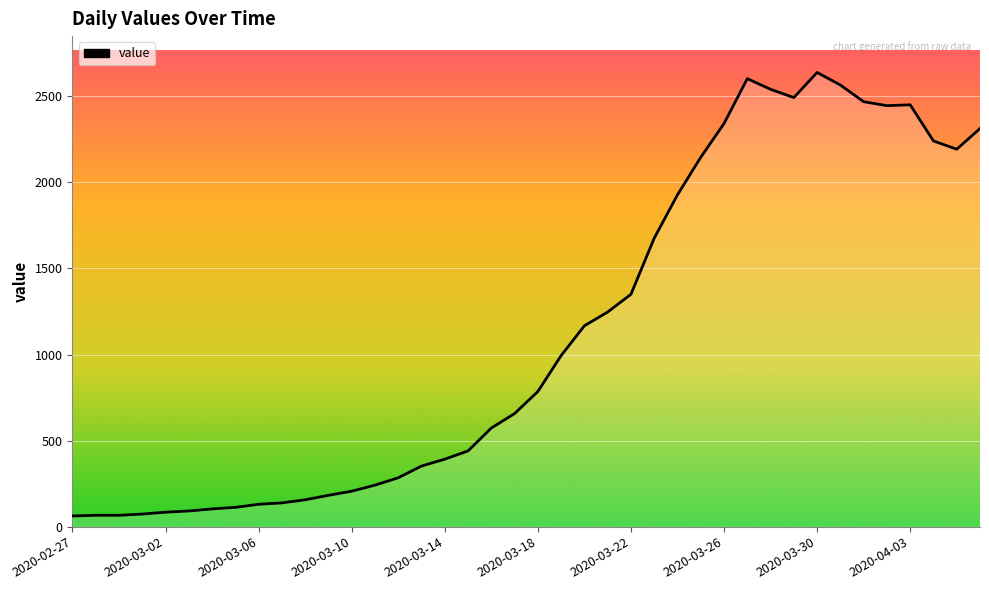

What is the smallest value displayed?

62